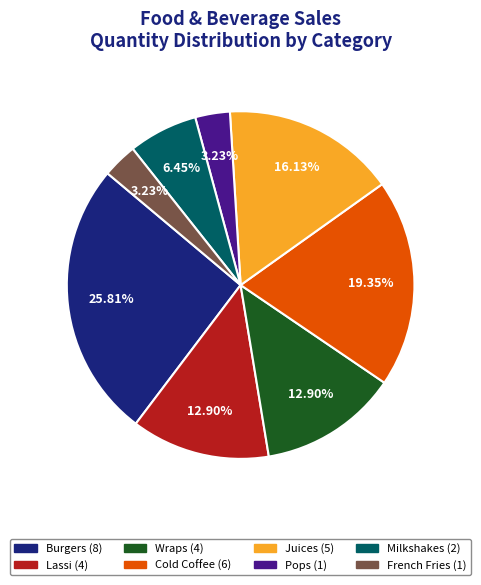

The Lassi slice represents 13% of the pie. True or false?

True